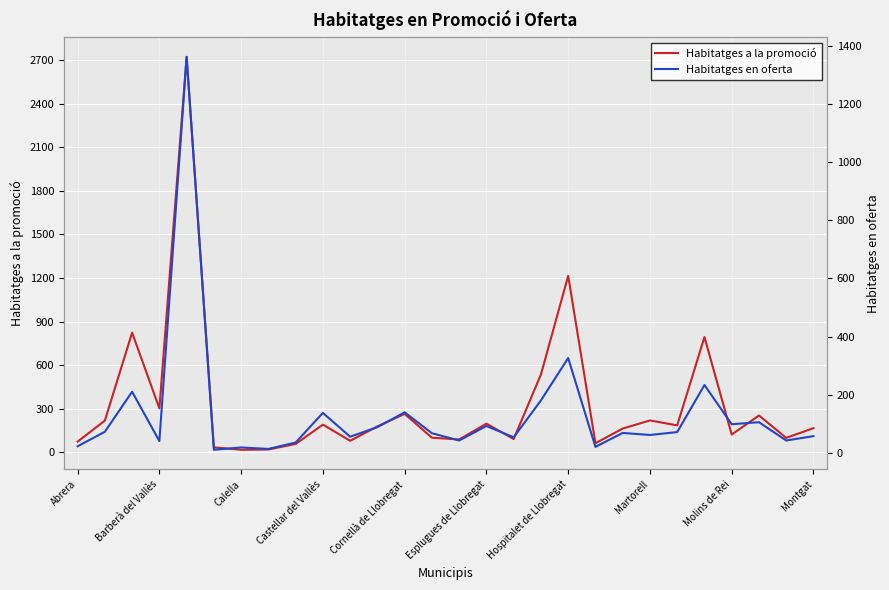

In Habitatges en oferta, how many points are lower than both neighbors (excluding endpoints)?

10